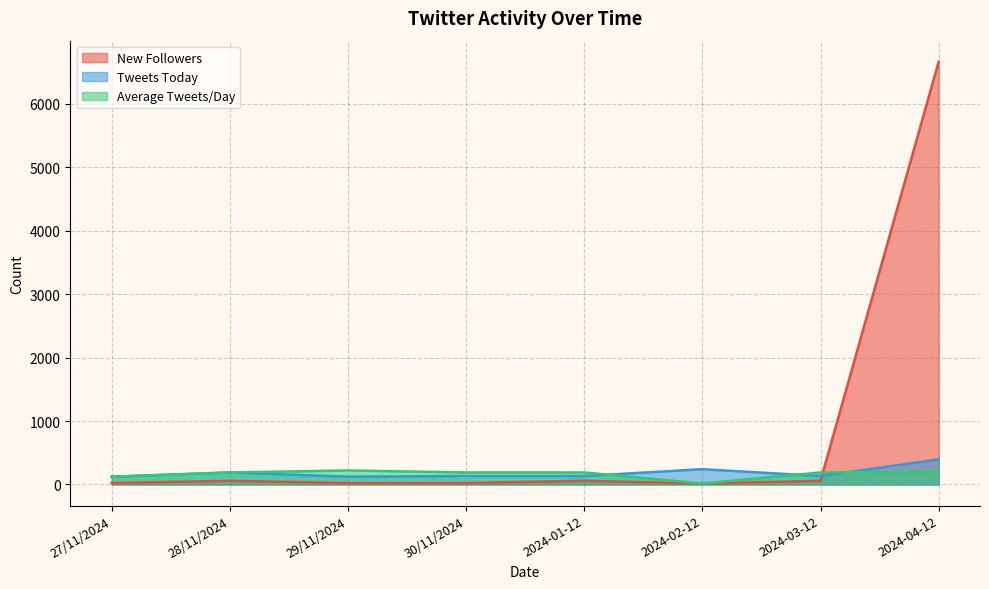

At which label is Average Tweets/Day closest to 118?

27/11/2024